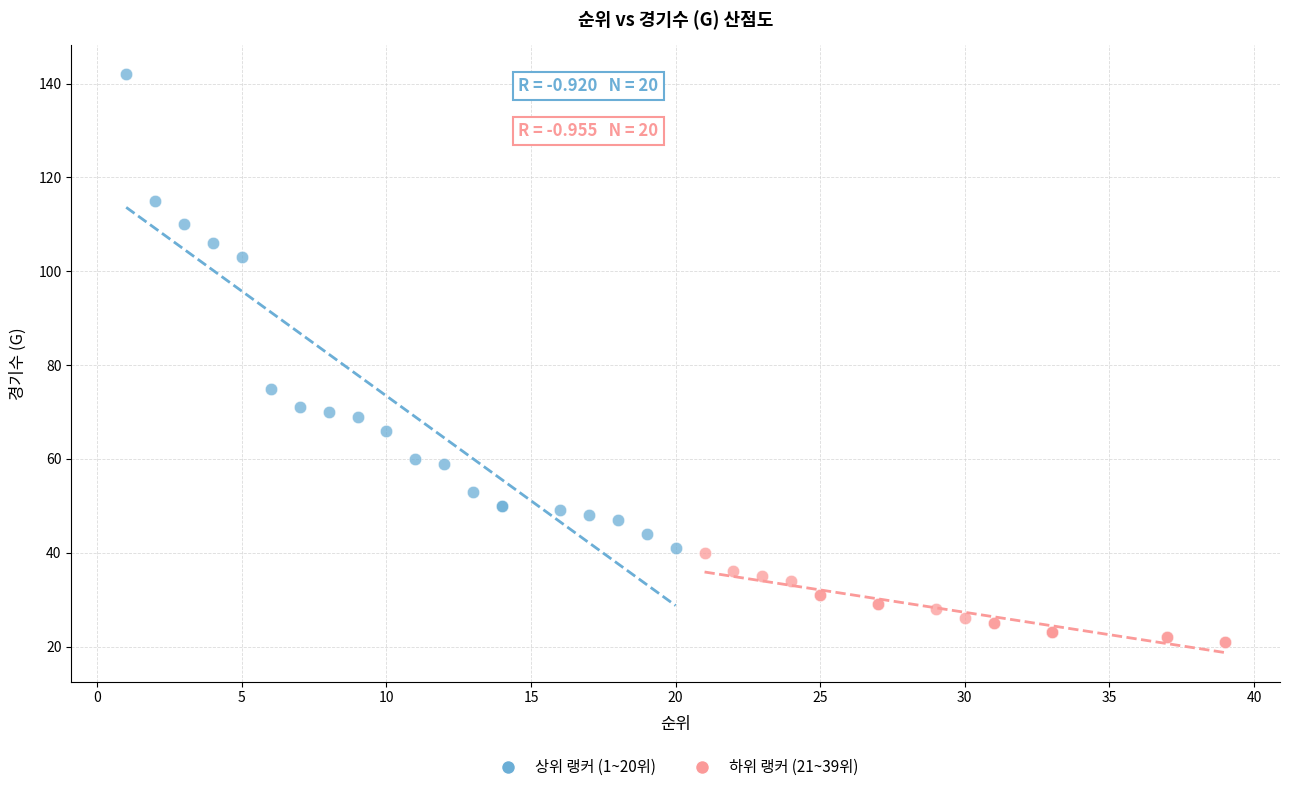

What are all the series names shown in the legend?

상위 랭커 (1~20위), 하위 랭커 (21~39위)